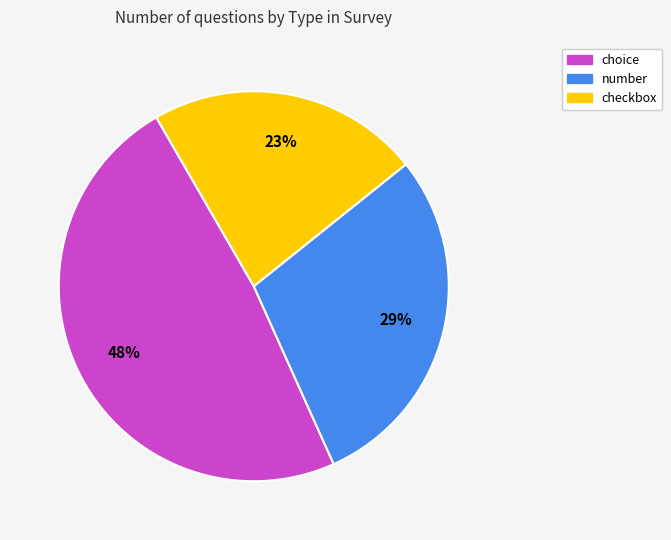

What is the smallest slice in the pie chart?

checkbox